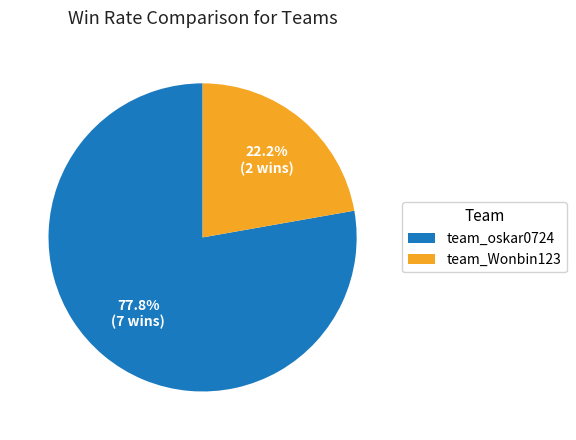

To the nearest percent, what portion does team_oskar0724 represent?

78%